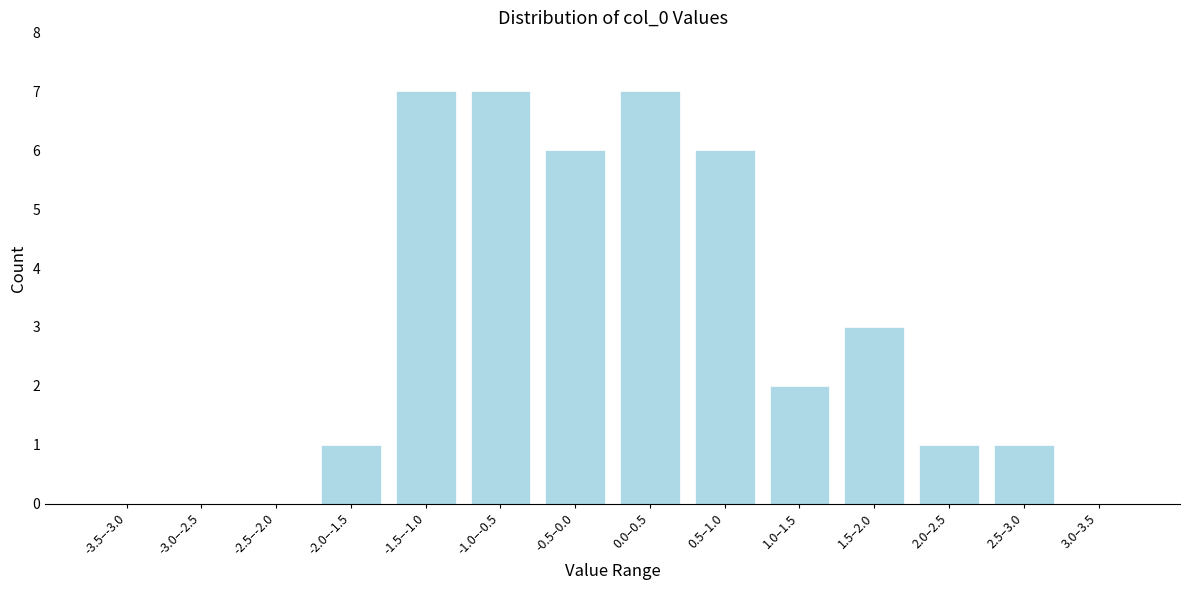

Reading left to right, transcribe all the data shown in this chart.

-3.5–-3.0=0	-3.0–-2.5=0	-2.5–-2.0=0	-2.0–-1.5=1	-1.5–-1.0=7	-1.0–-0.5=7	-0.5–0.0=6	0.0–0.5=7	0.5–1.0=6	1.0–1.5=2	1.5–2.0=3	2.0–2.5=1	2.5–3.0=1	3.0–3.5=0